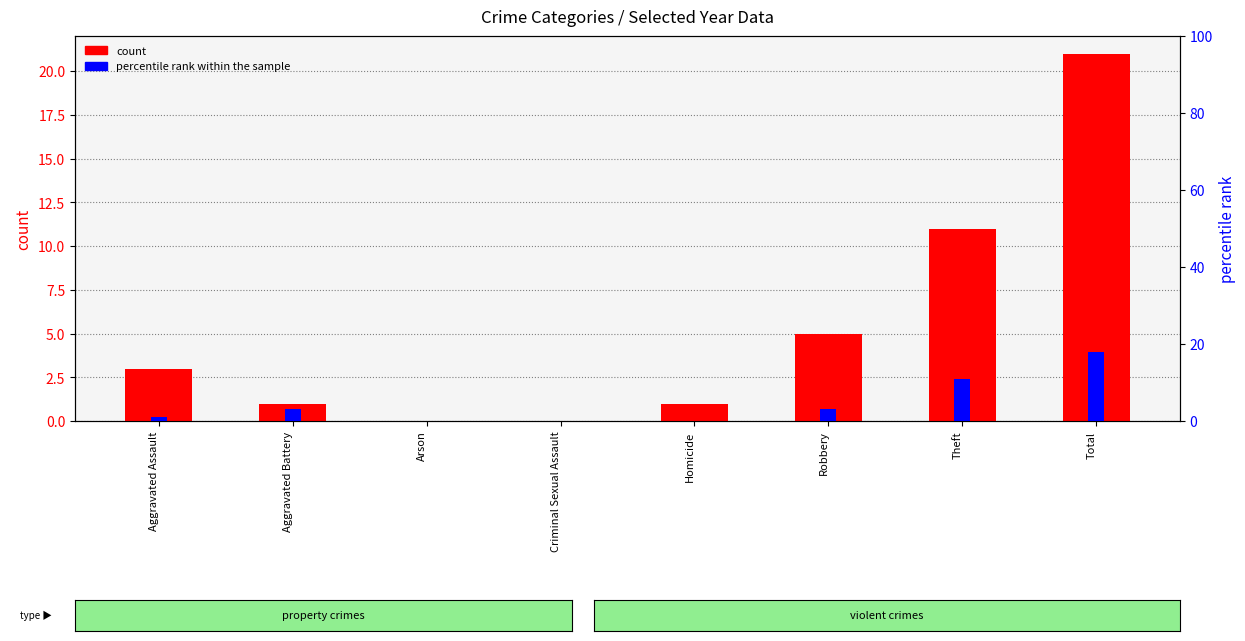

What is the difference between the highest and lowest values at Homicide?

1